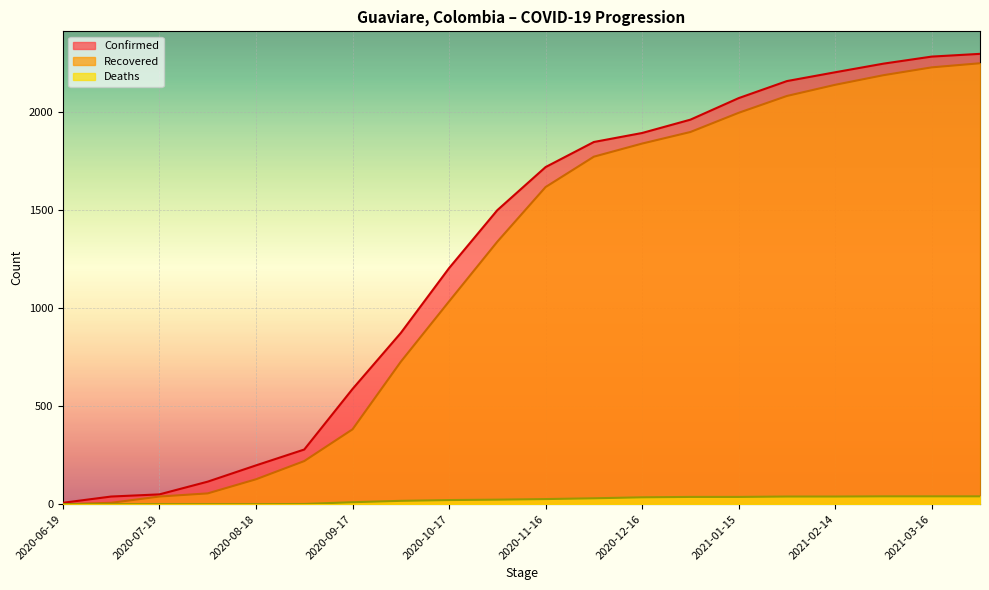

How many categories are shown in the chart?

20